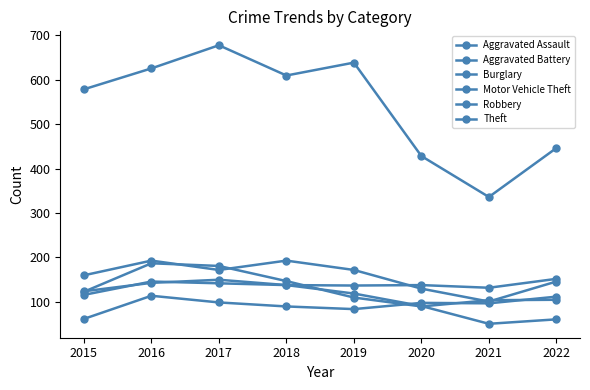

At which label does Theft first exceed 609?

2016